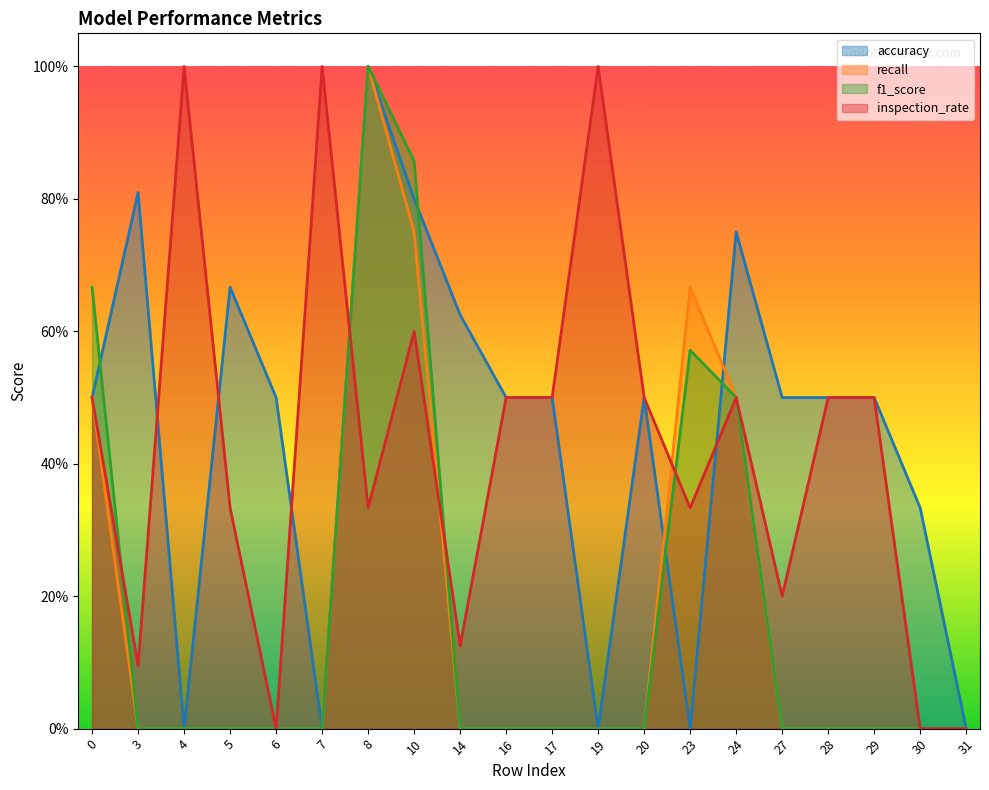

What is the average value of the recall series?

0.2